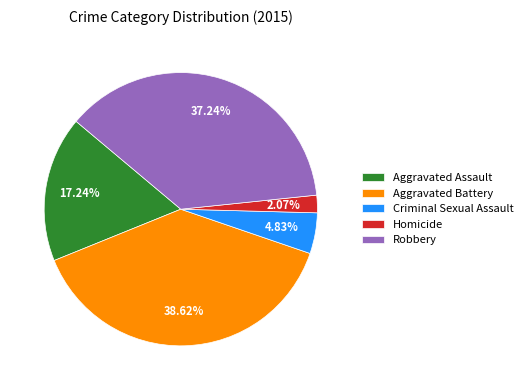

Which has a higher value, Homicide or Criminal Sexual Assault?

Criminal Sexual Assault